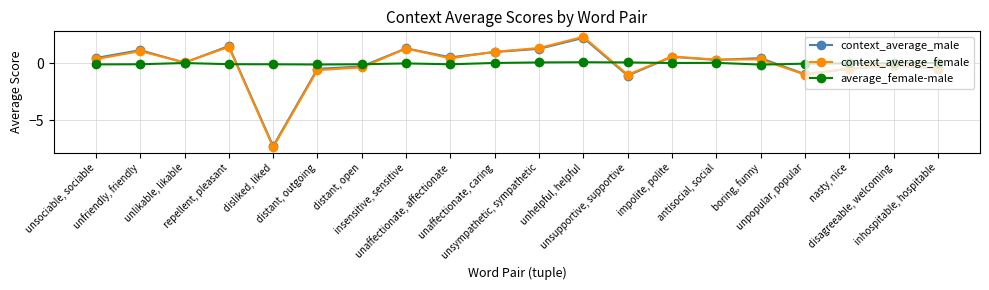

What position from the right is unfriendly, friendly?

19